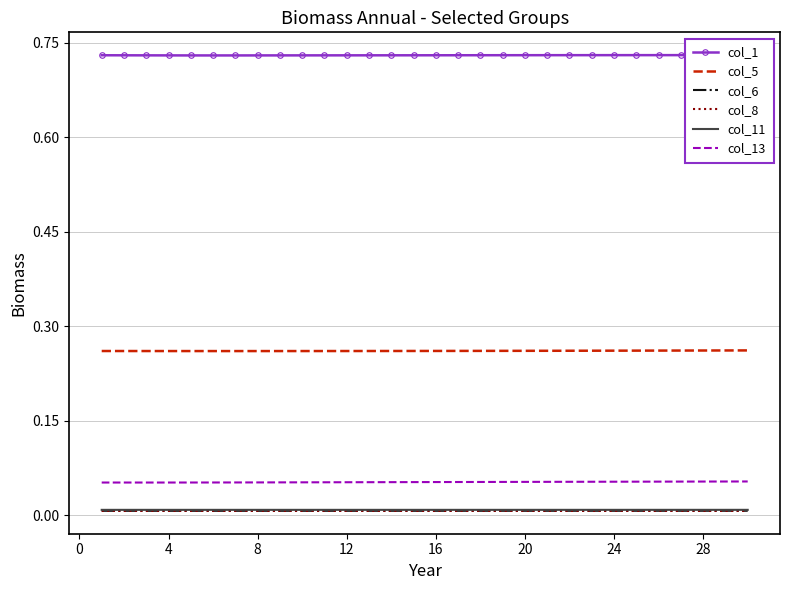

Is it true that col_6 equals 0.0 at 4?

True